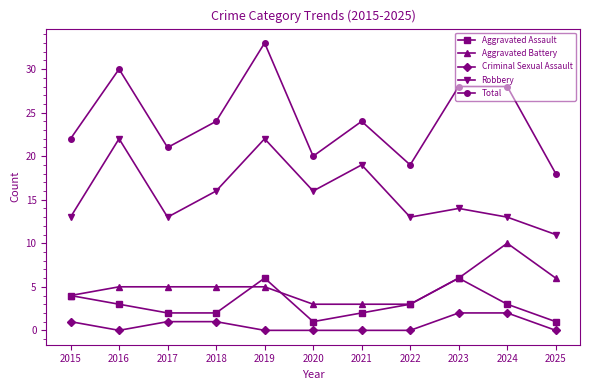

How many series are shown in this chart?

5